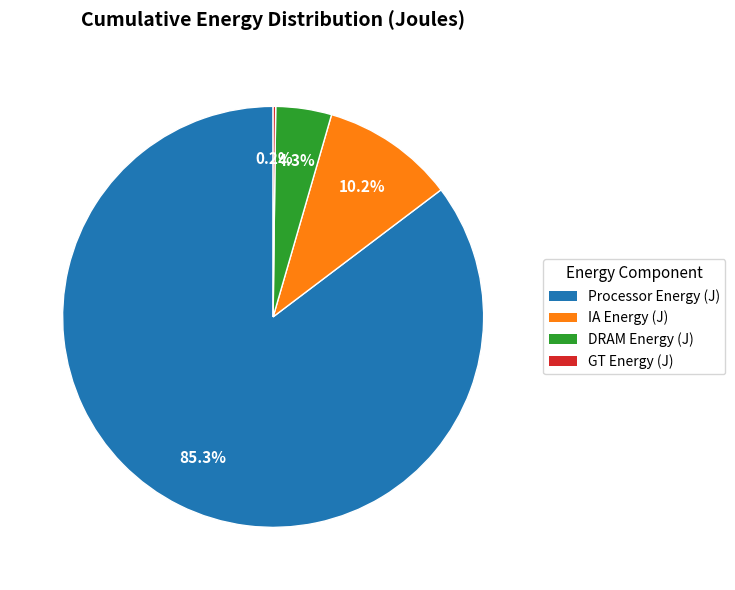

Does any single category account for the majority?

Yes